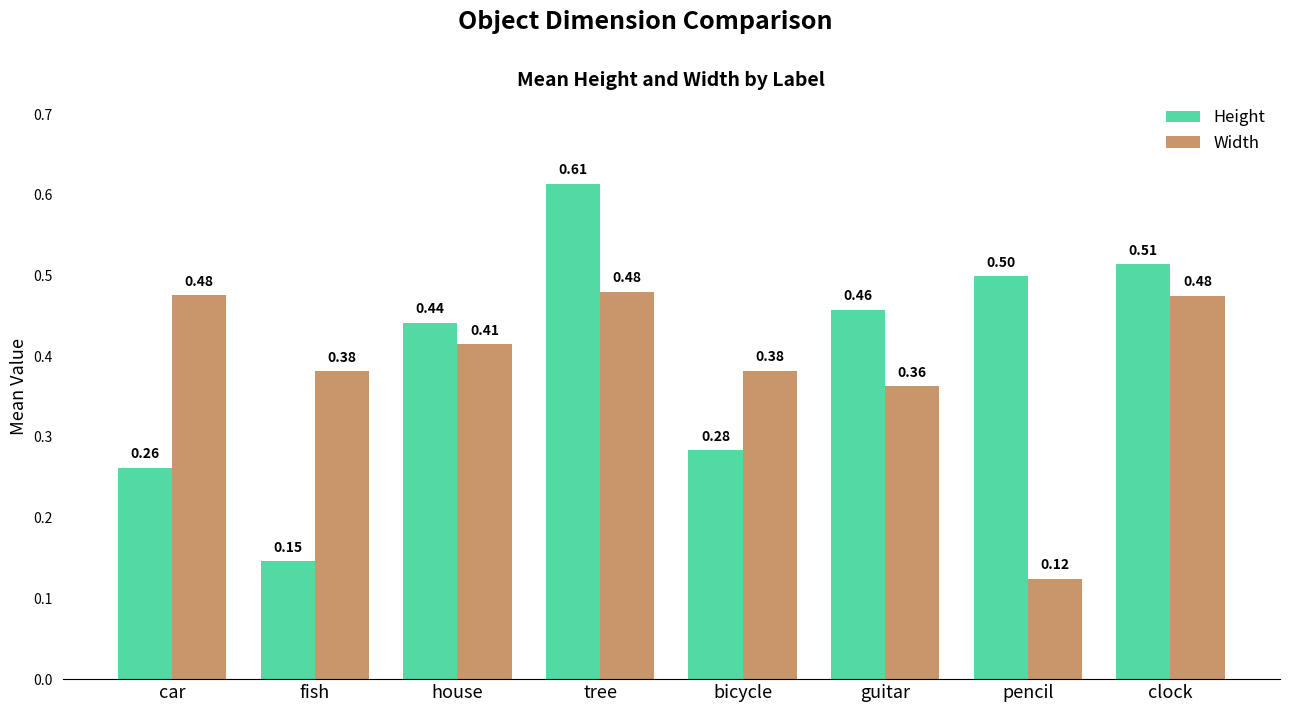

Which series has the widest spread of values?

Height